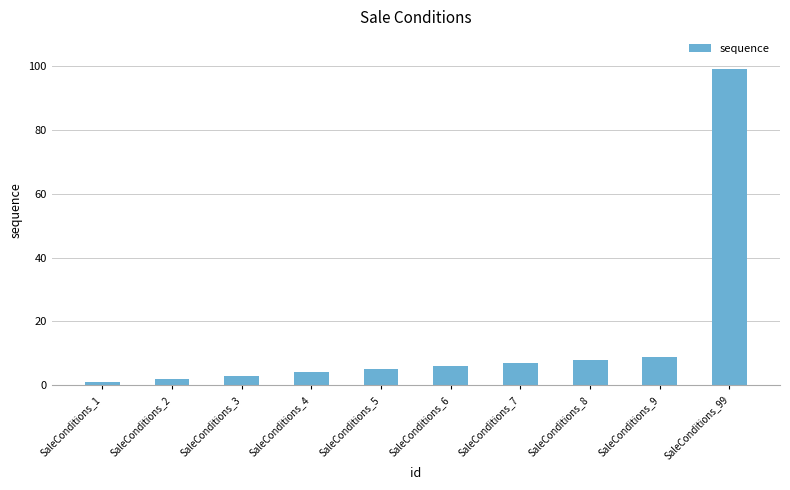

What is the difference between the values at SaleConditions_4 and SaleConditions_99?

95